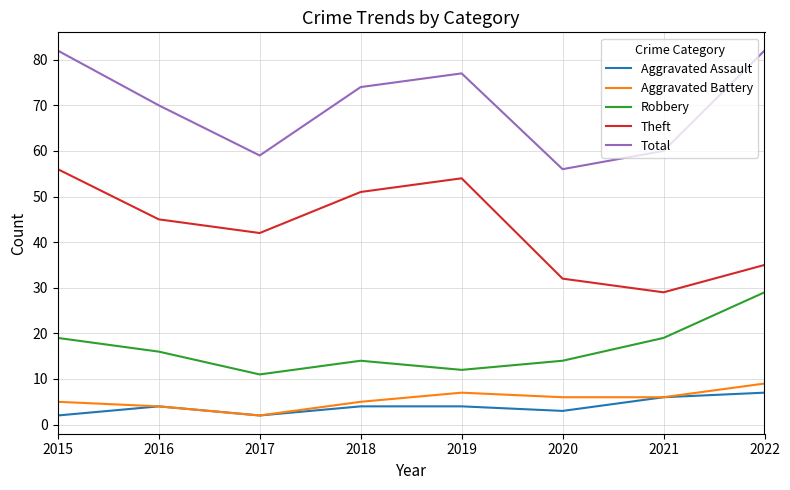

True or false: Theft has a value of 71 at 2018.

False